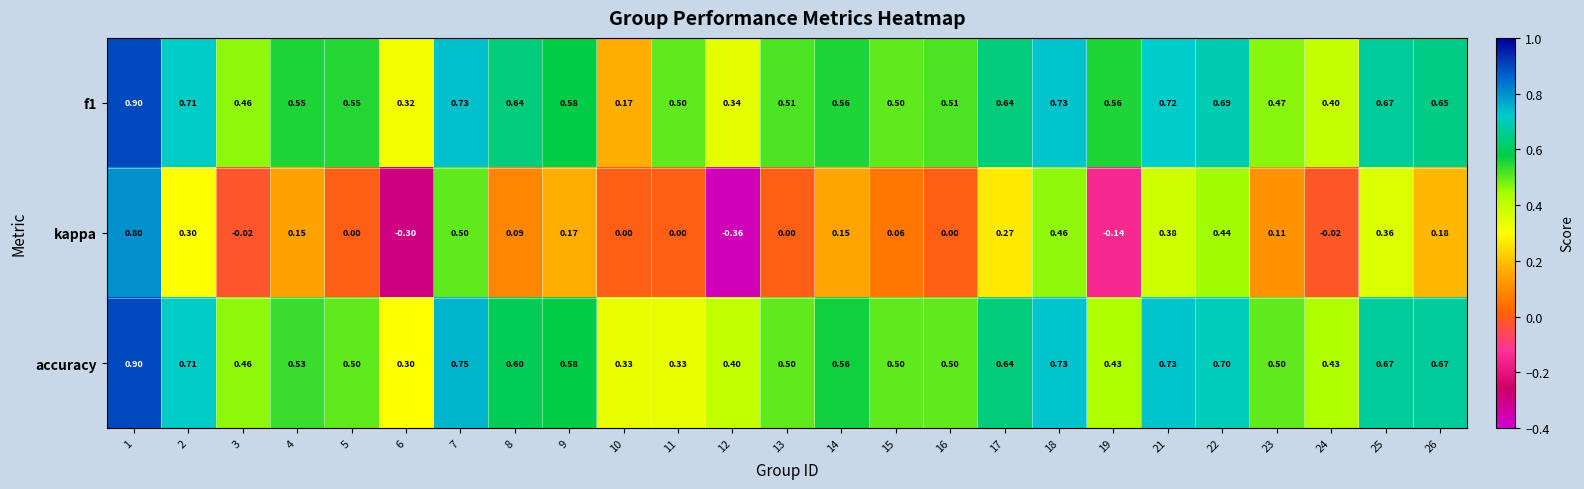

Which series has the widest spread of values?

kappa